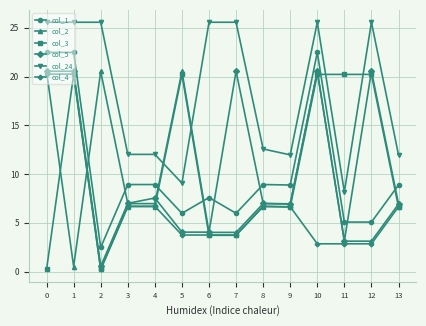

Which series has the largest total across all categories?

col_24